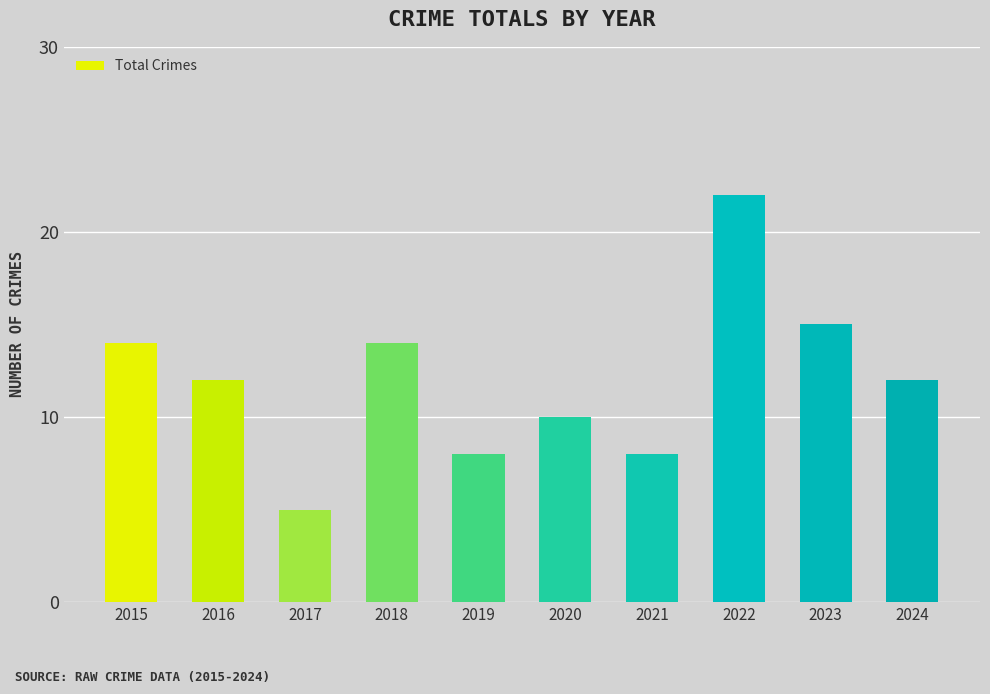

What is the ratio of the value at 2017 to the value at 2021?

0.6